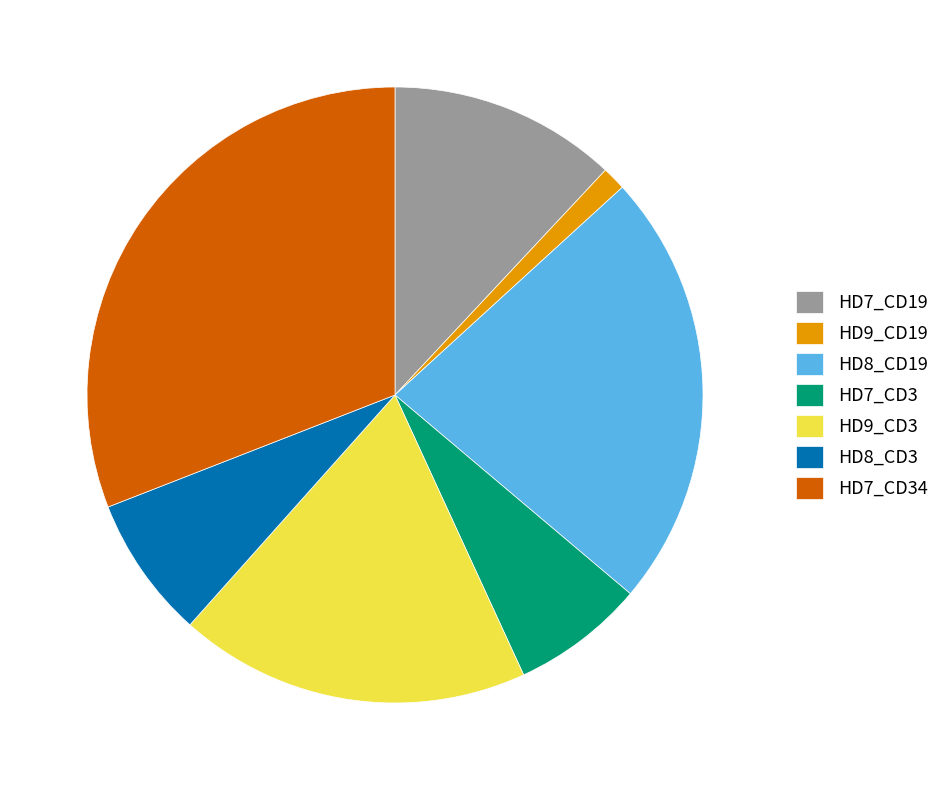

Is HD9_CD19 the majority of the pie?

No